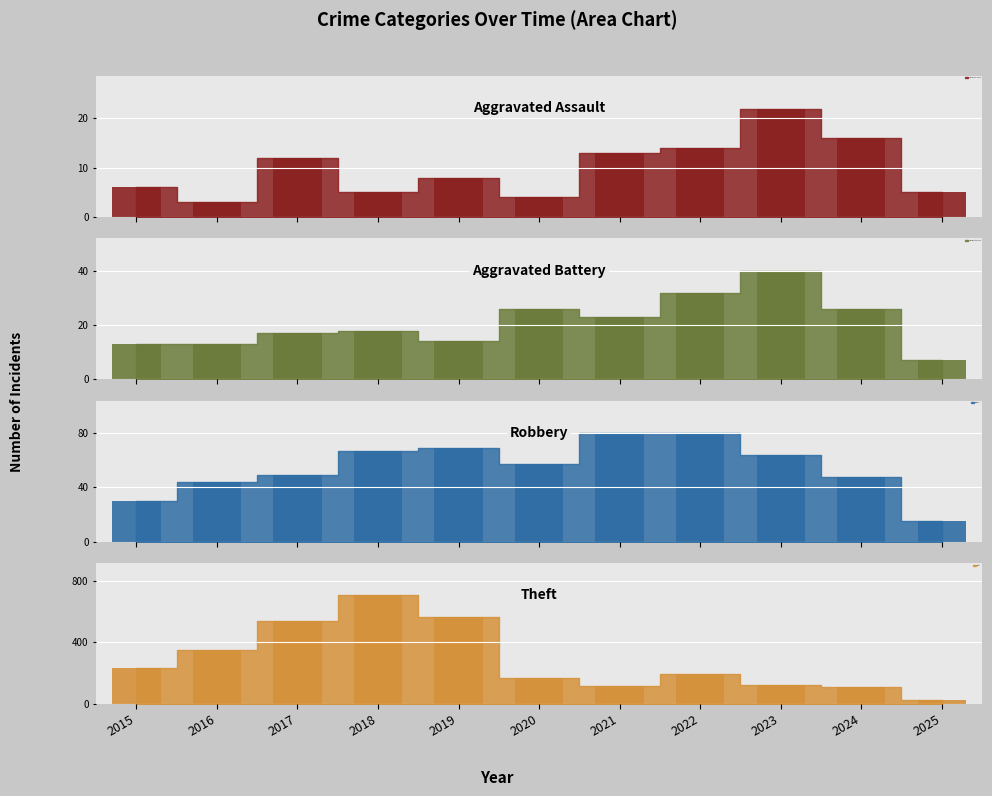

Is it true that Aggravated Battery equals 18 at 2015?

False